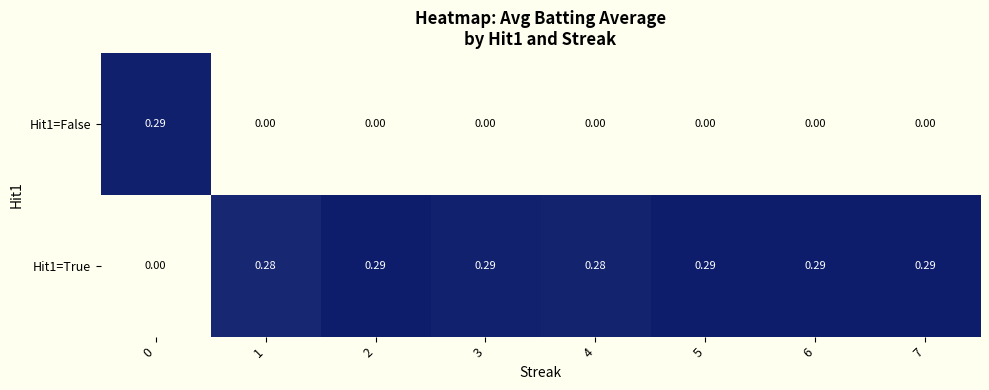

Is the value of Hit1=False at 1 greater than the value of Hit1=True at 1?

No